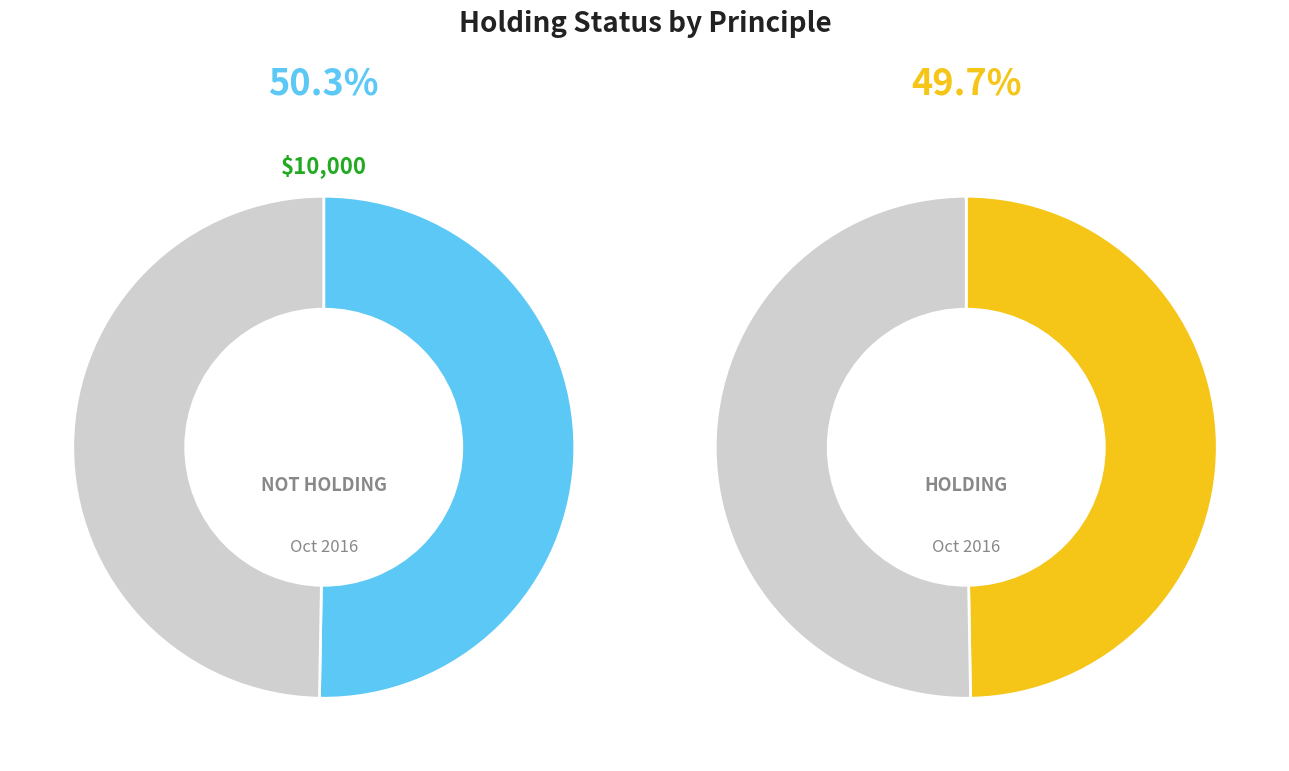

To the nearest percent, what is the combined percentage of False and True?

100%